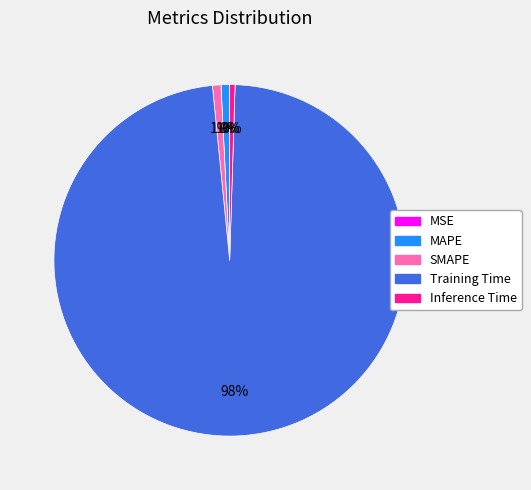

Is the sum of SMAPE and Inference Time greater than half?

No